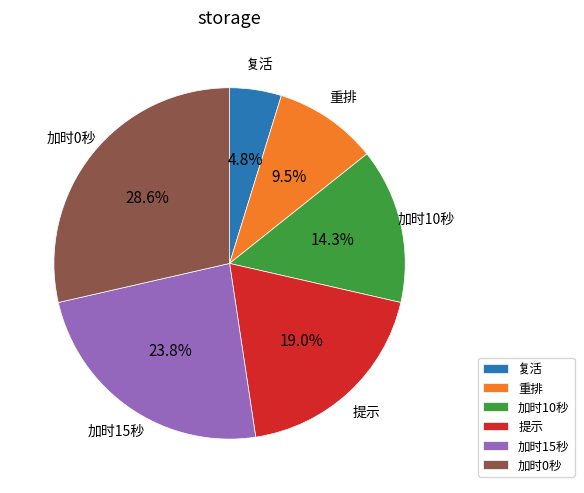

Is there any slice that represents more than half of the pie?

No